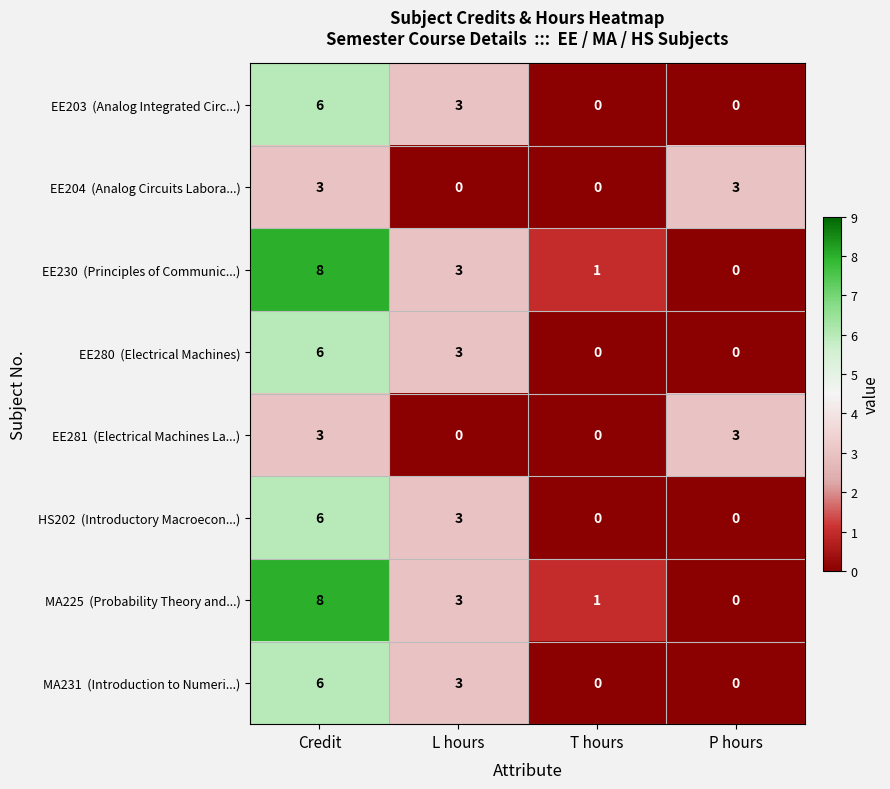

What is the greatest value displayed?

8